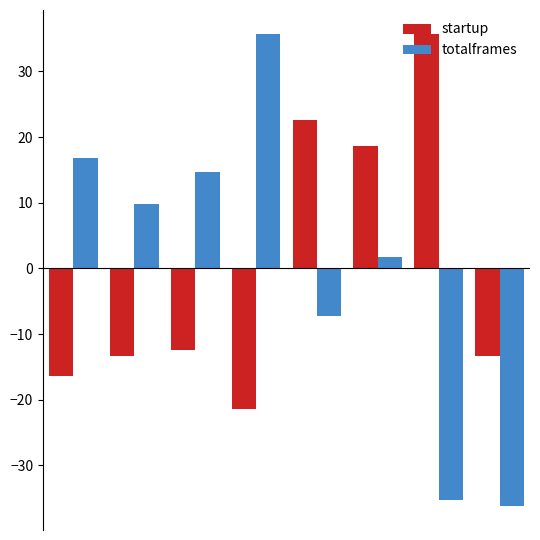

How many bars are there in total?

16